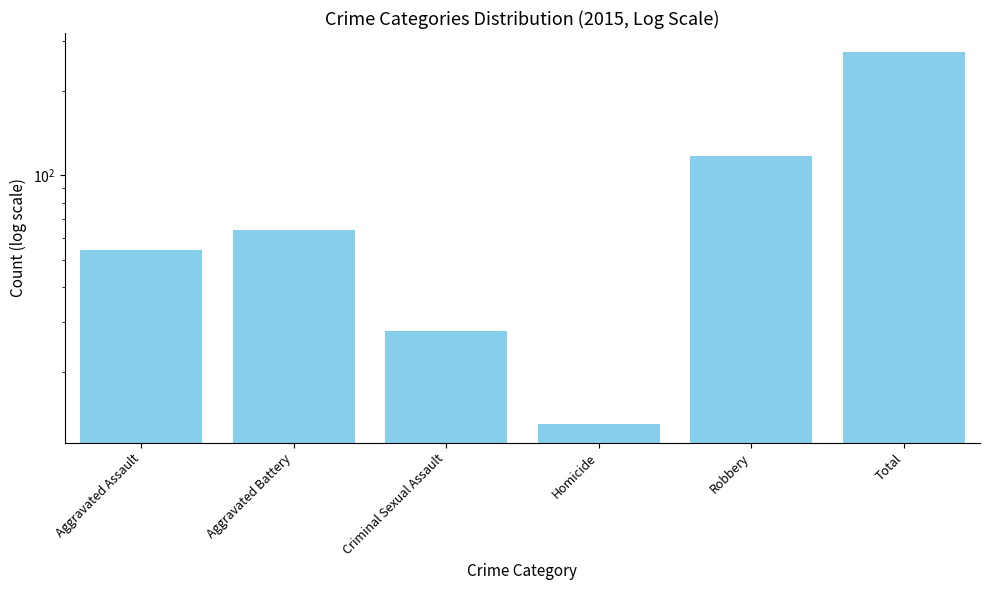

What is the label of the 6th bar from the right?

Aggravated Assault